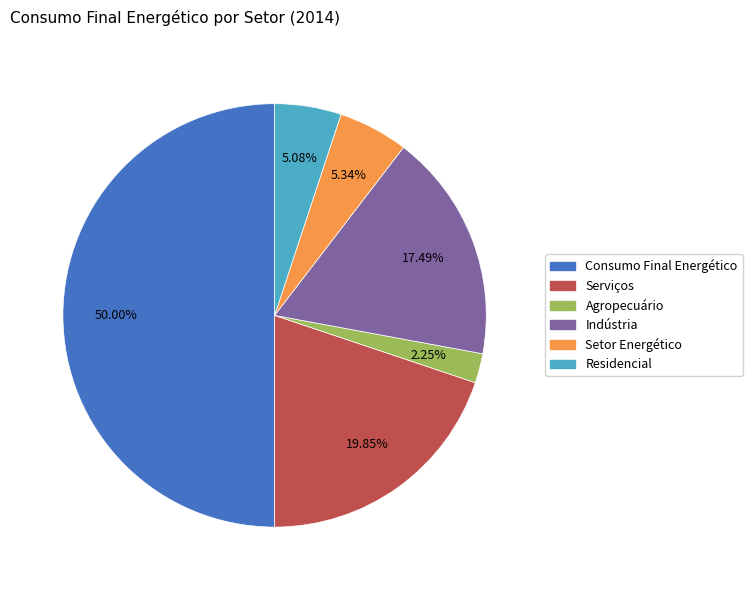

How many segments does this pie chart have?

6